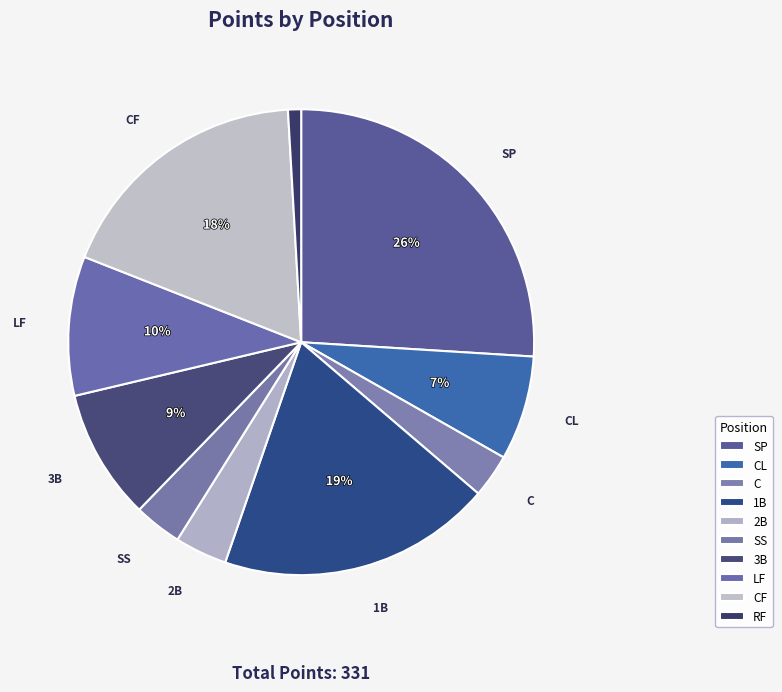

To the nearest percent, what is the average slice percentage?

10%